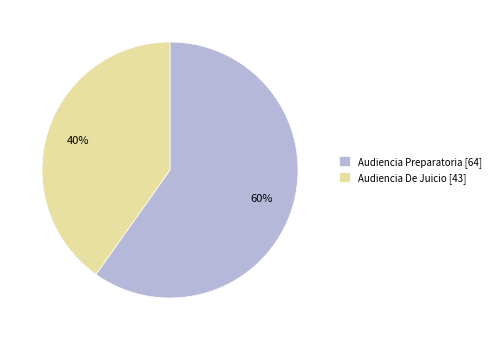

The Audiencia De Juicio slice represents 40% of the pie. True or false?

True